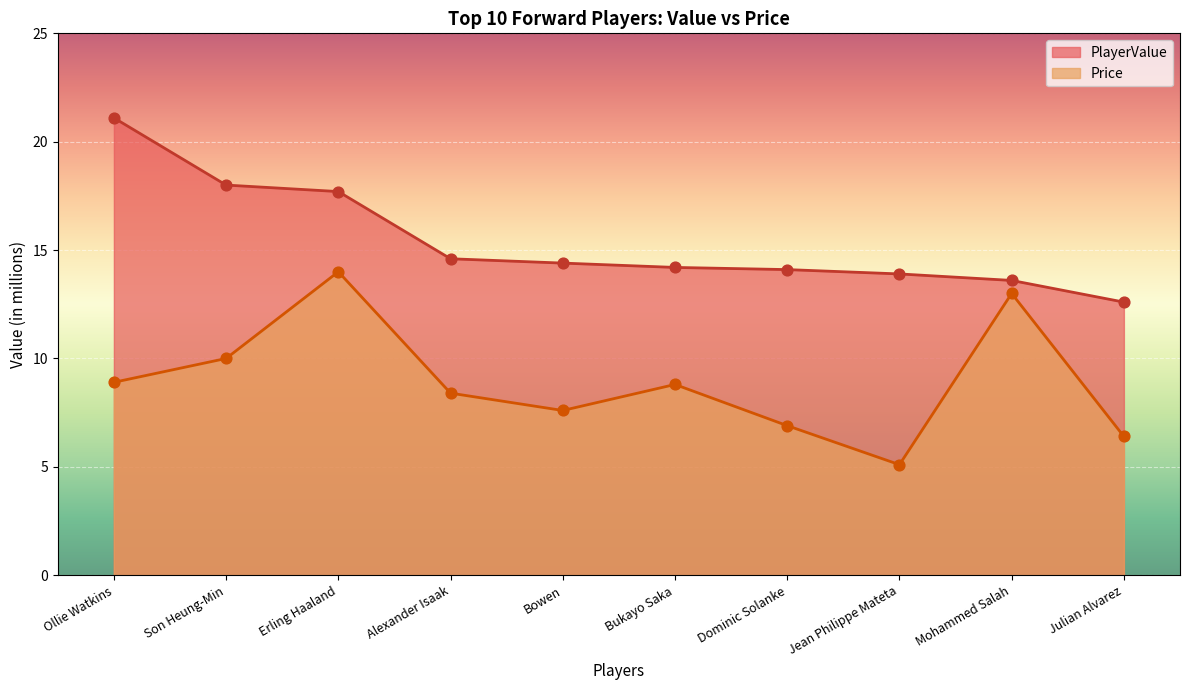

What is the total value across all series at Bowen?

22.0